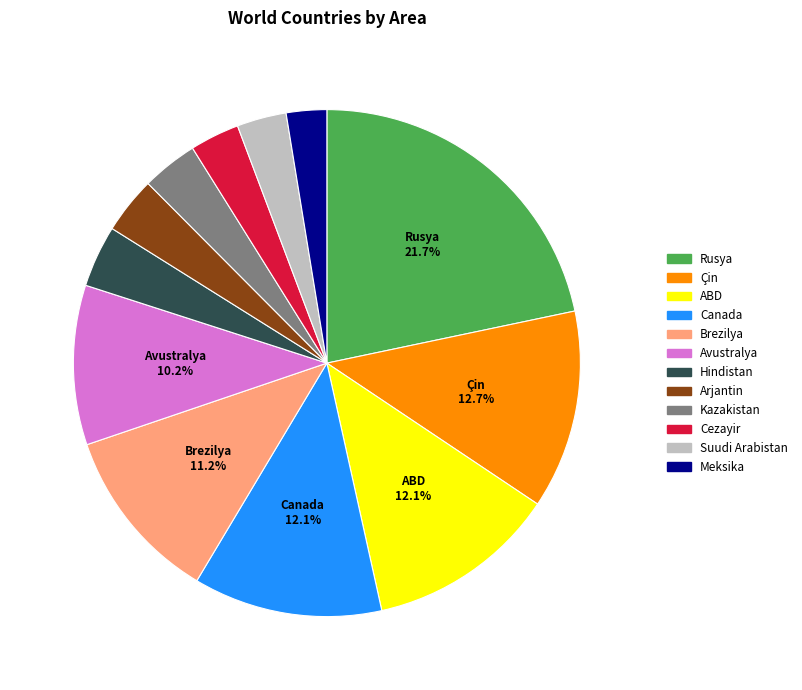

Do Kazakistan and Suudi Arabistan together represent more than half of the pie?

No